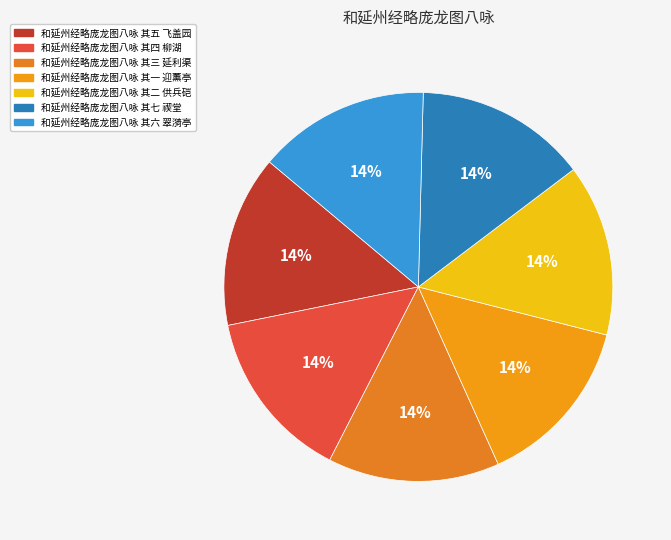

Count the number of slices in the pie.

7